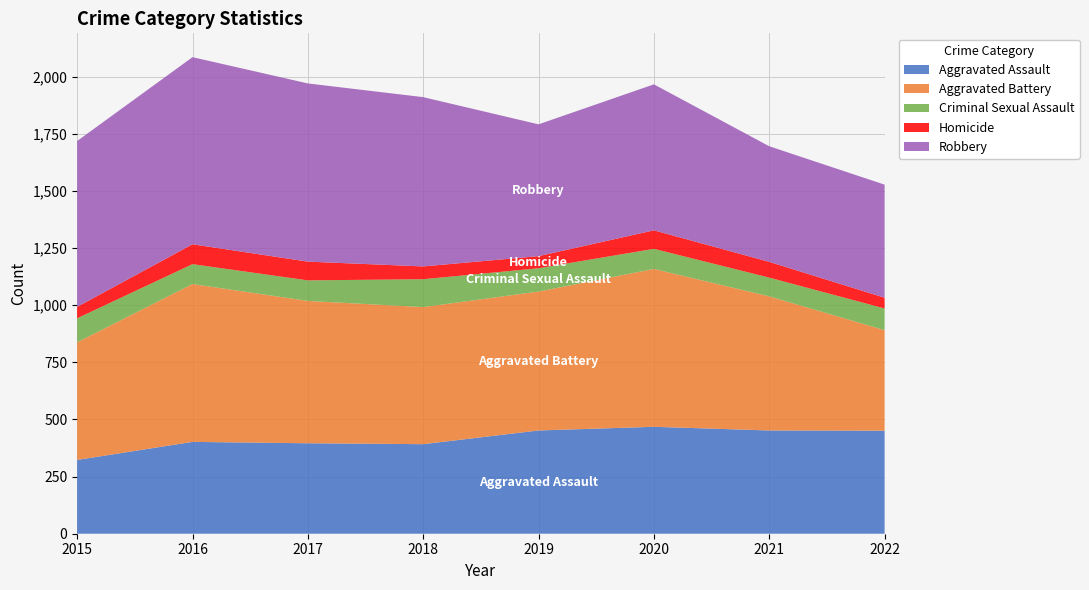

Reading left to right, extract all data points from this chart.

Aggravated Assault: 2015=323	2016=402	2017=396	2018=392	2019=452	2020=468	2021=452	2022=451
Aggravated Battery: 2015=515	2016=691	2017=623	2018=600	2019=608	2020=691	2021=587	2022=440
Criminal Sexual Assault: 2015=105	2016=87	2017=90	2018=122	2019=102	2020=88	2021=82	2022=95
Homicide: 2015=50	2016=87	2017=82	2018=56	2019=53	2020=81	2021=69	2022=47
Robbery: 2015=726	2016=819	2017=780	2018=741	2019=577	2020=639	2021=506	2022=495